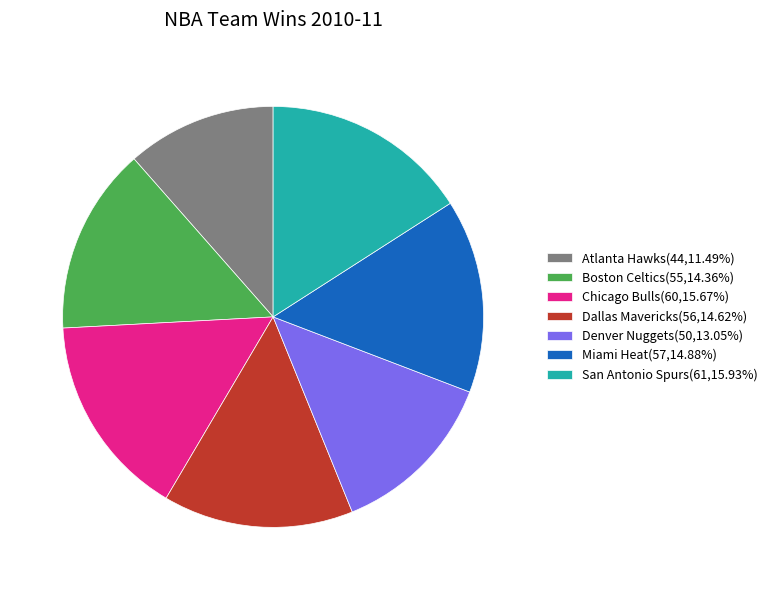

Does Boston Celtics account for over 50% of the chart?

No